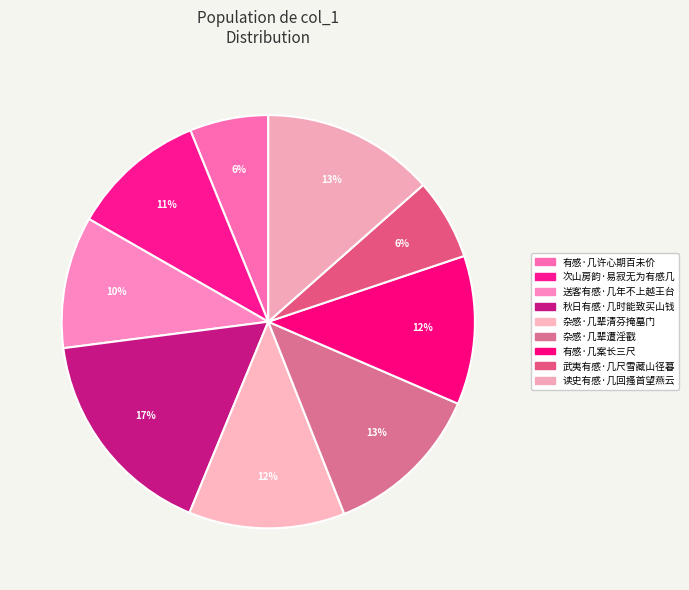

How many segments does this pie chart have?

9